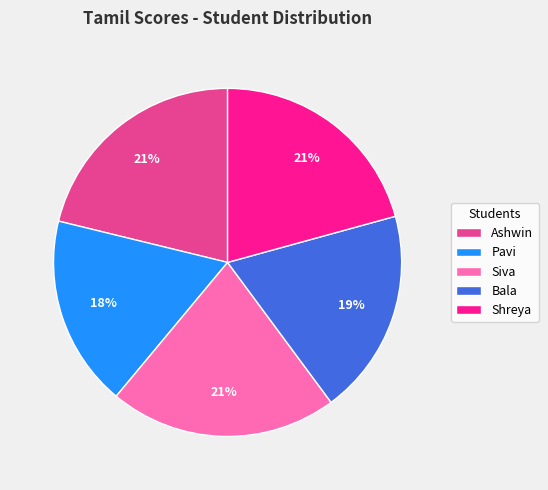

Which category has the smallest portion of the pie?

Pavi